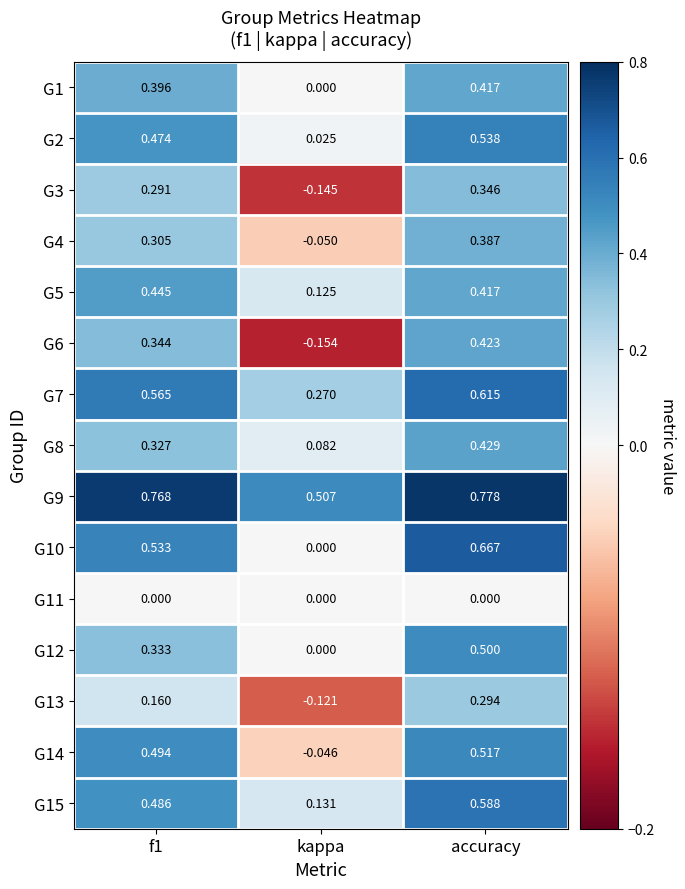

What is the total value across all series at accuracy?

6.9